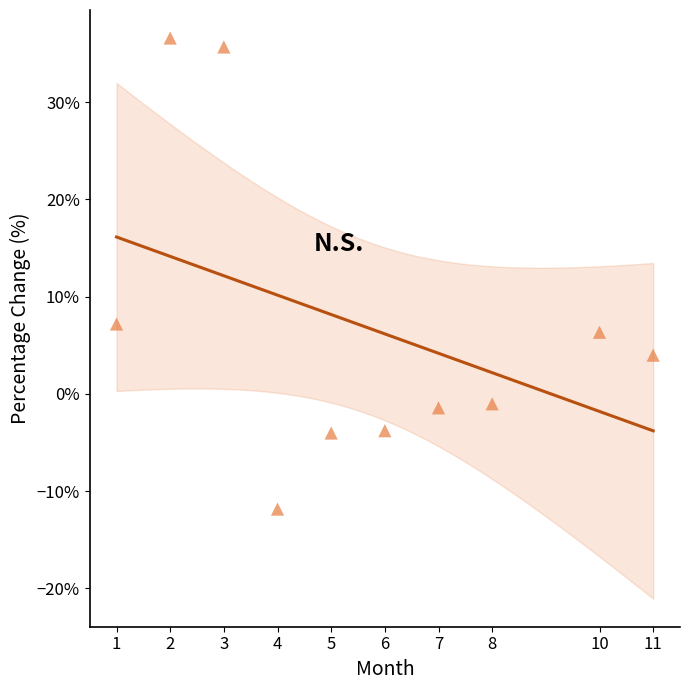

What is the average X value?

5.7